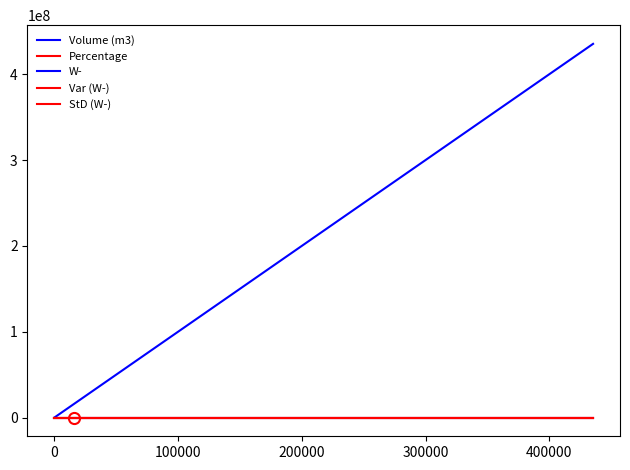

Reading left to right, extract all data points from this chart.

Volume (m3): 80000.0	230000.0	15603000.0	39740000.0	435409000.0
Percentage: 0.0	0.0	3.1	8.0	87.2
W-: 0.0	0.0	0.0	0.1	-0.3
Var (W-): 0.0	0.0	0.0	0.0	0.0
StD (W-): 0.0	0.0	0.0	0.0	0.0